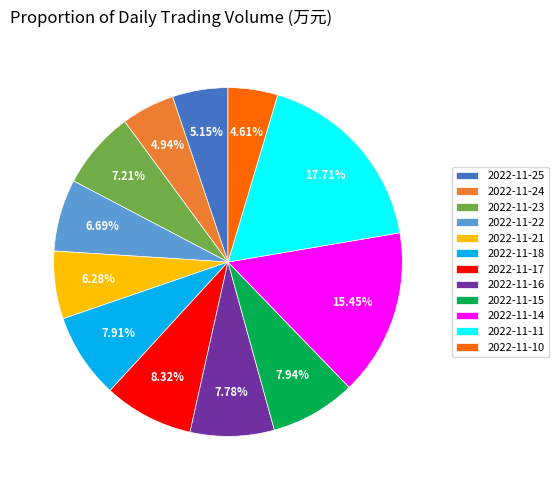

Does any single category account for the majority?

No